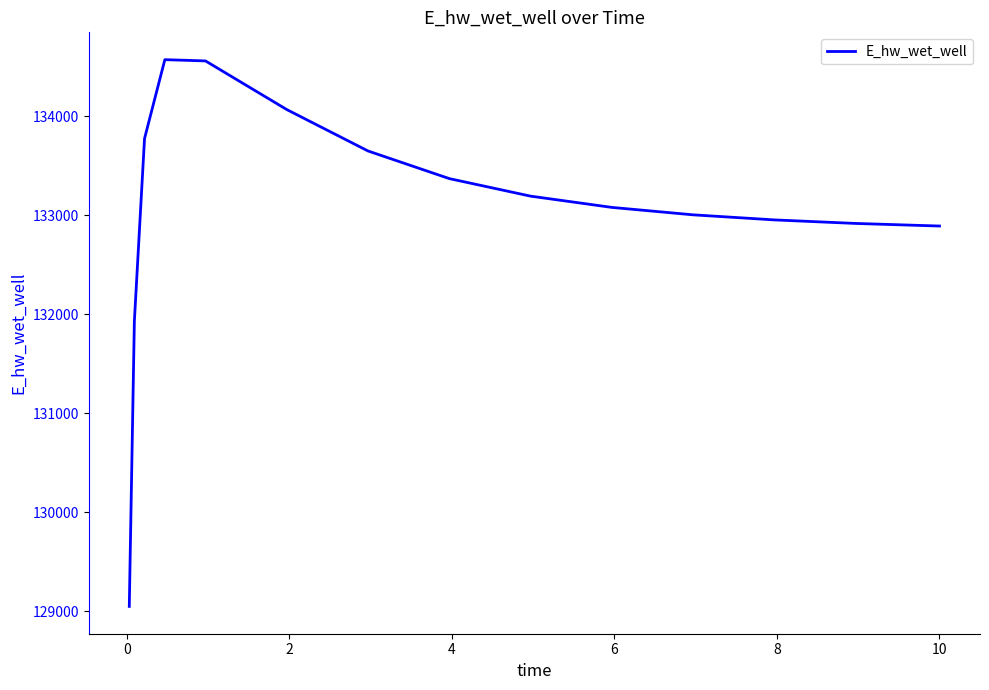

Does the chart display data point markers on the line(s)?

No